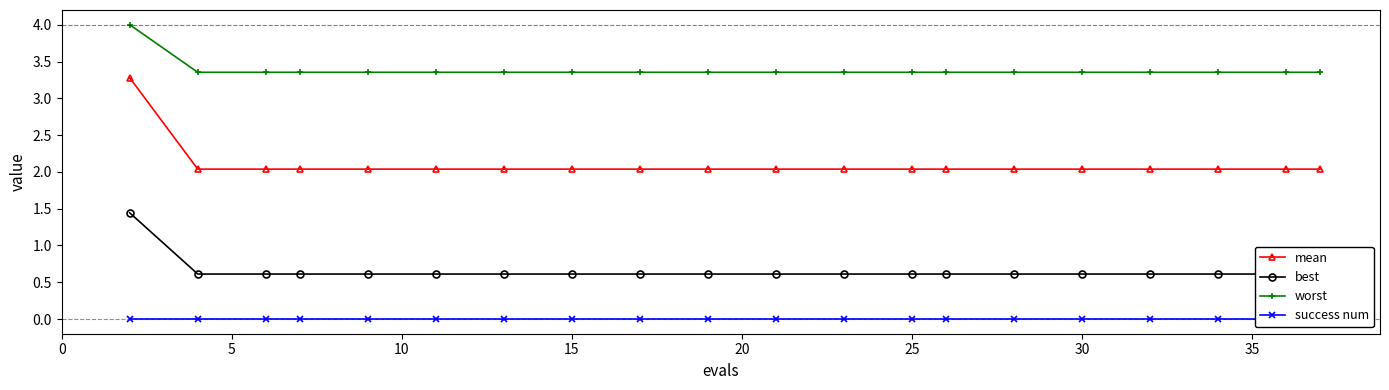

What value does the mean series have at 15?

2.0